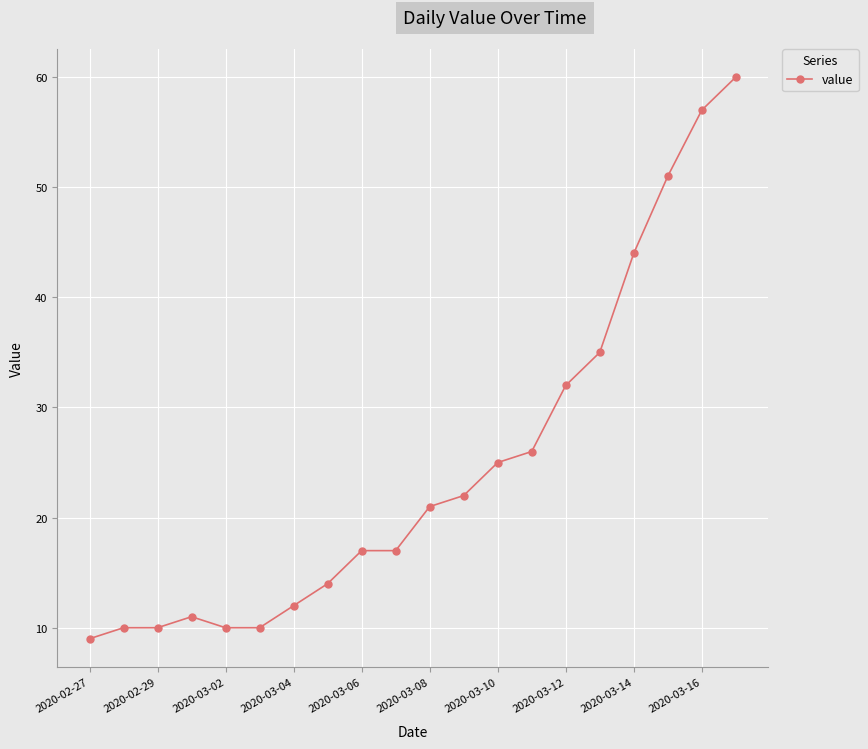

What is the smallest value displayed?

9